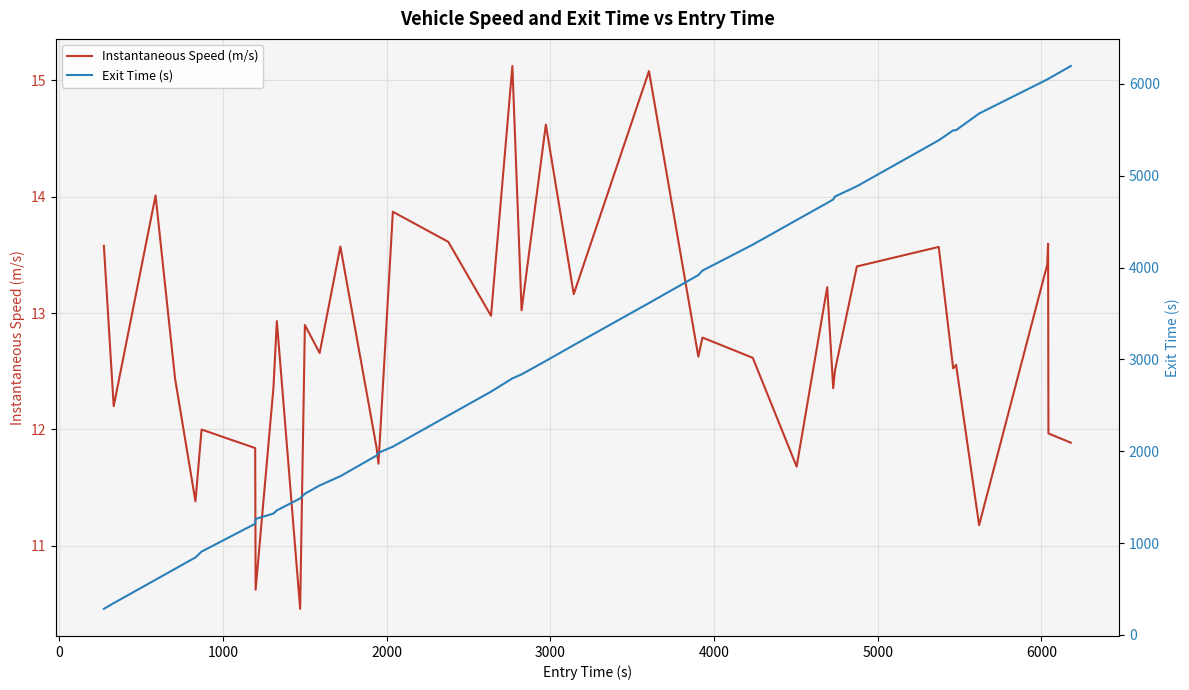

What is the highest value of the Exit Time (s) series?

6193.7